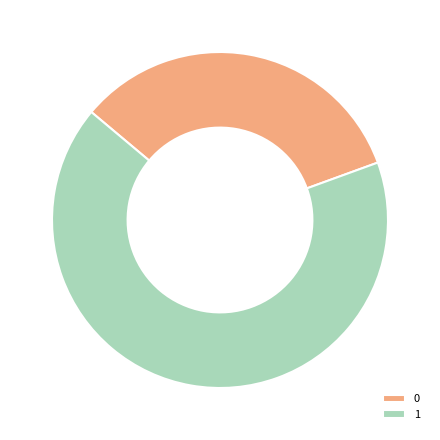

Rank the categories by value from lowest to highest.

0, 1